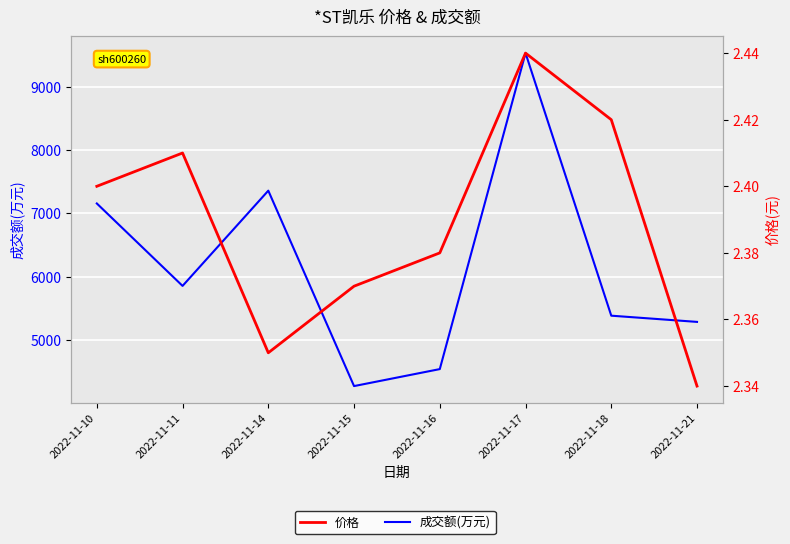

Rank the series by their maximum value, from highest to lowest.

成交额(万元), 价格